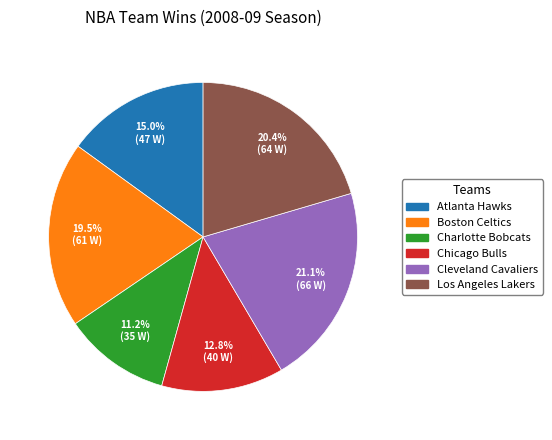

Is there a majority slice in this chart?

No